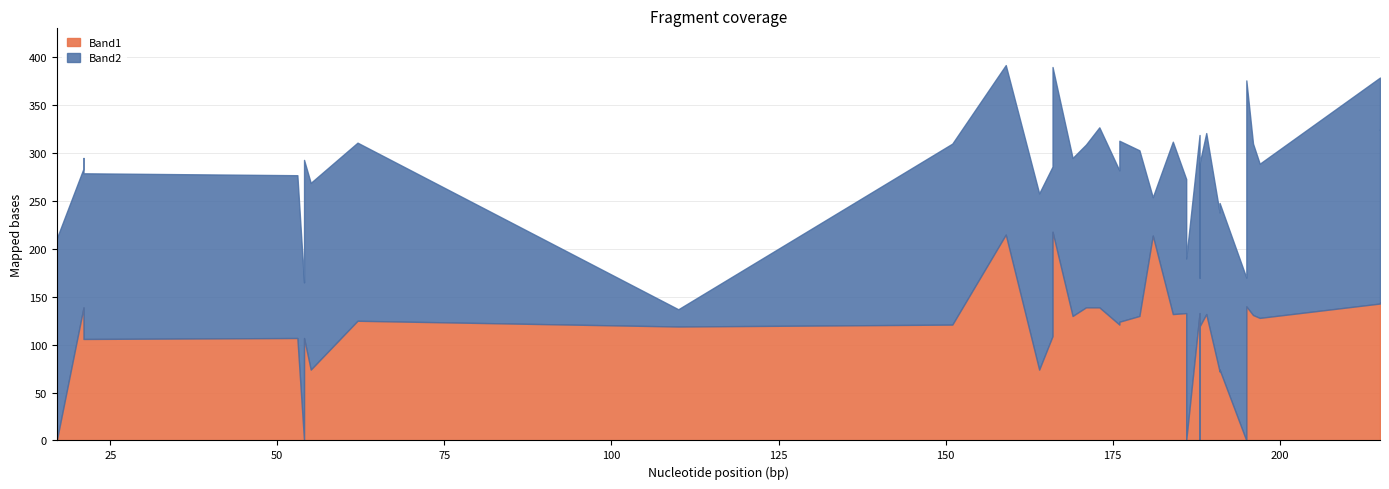

What are all the series names shown in the legend?

Band1, Band2